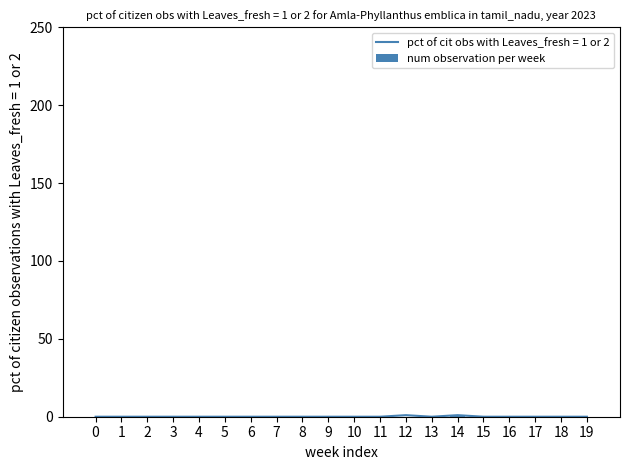

Count the Base Min values in the range 0 to 1.

20